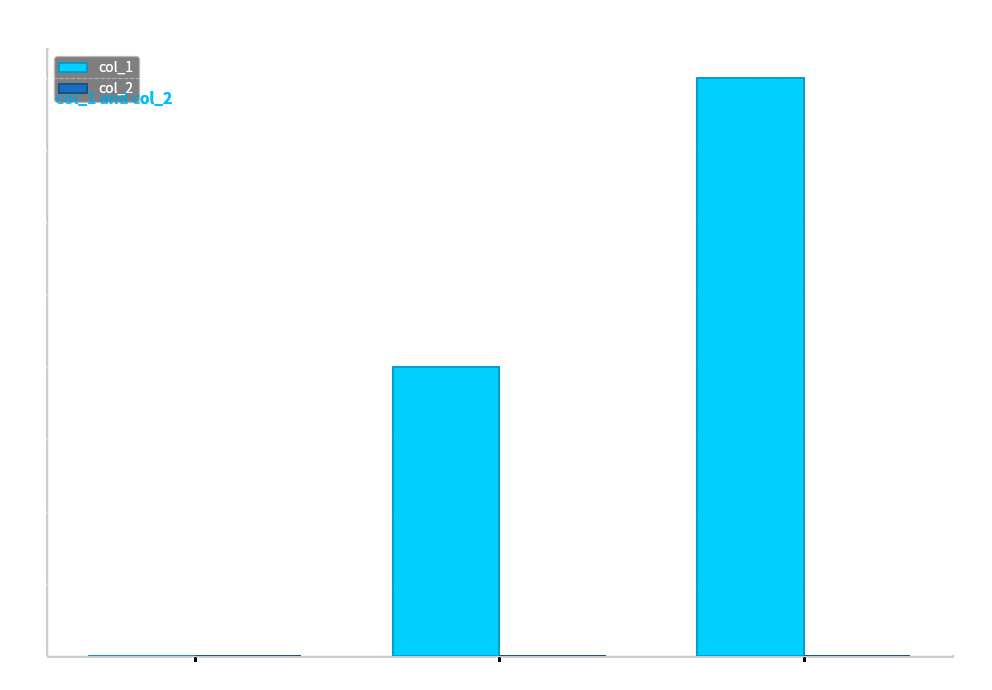

Approximately how many times larger is the value at 1448290958 compared to 1453323766?

0.5